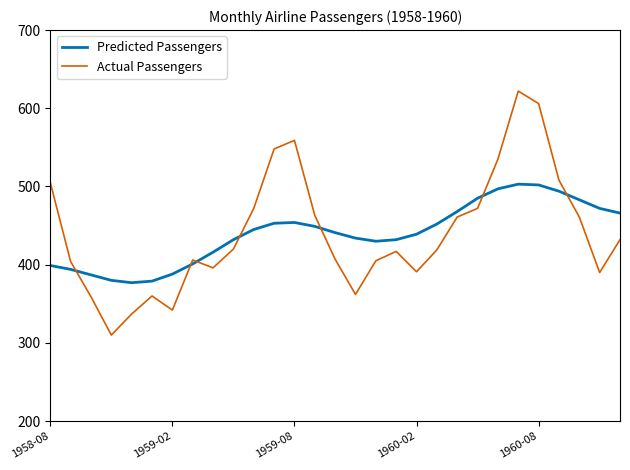

What is the minimum value for Actual Passengers?

310